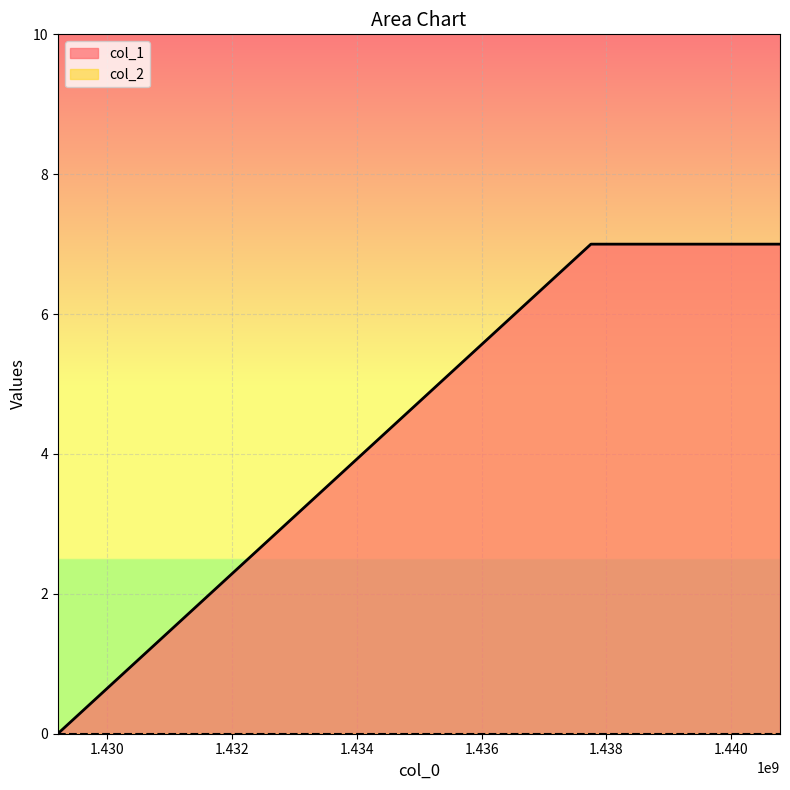

What is the difference between the second highest and minimum values?

7